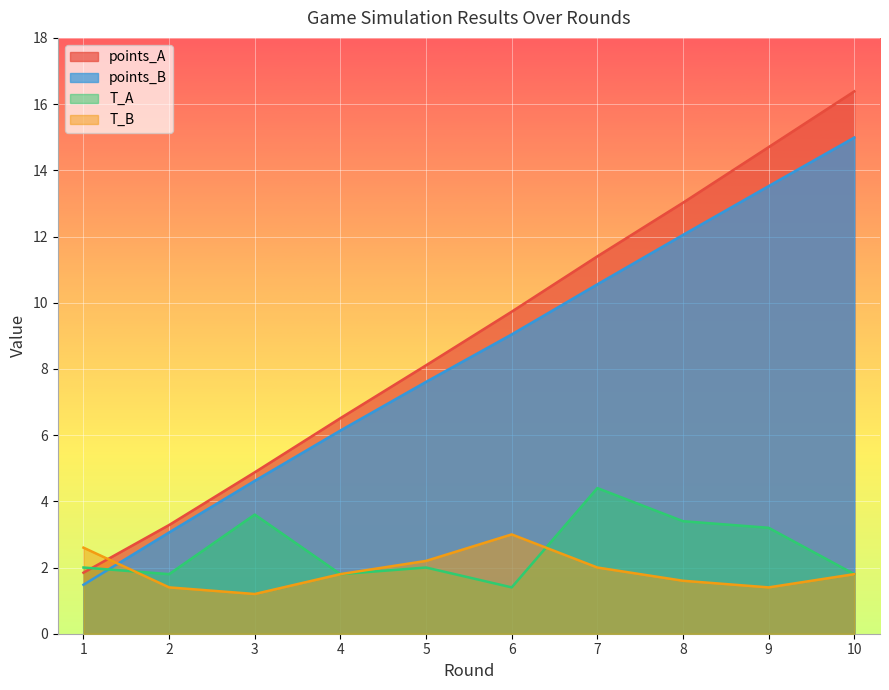

The T_B series shows 3.0 at 10. True or false?

False